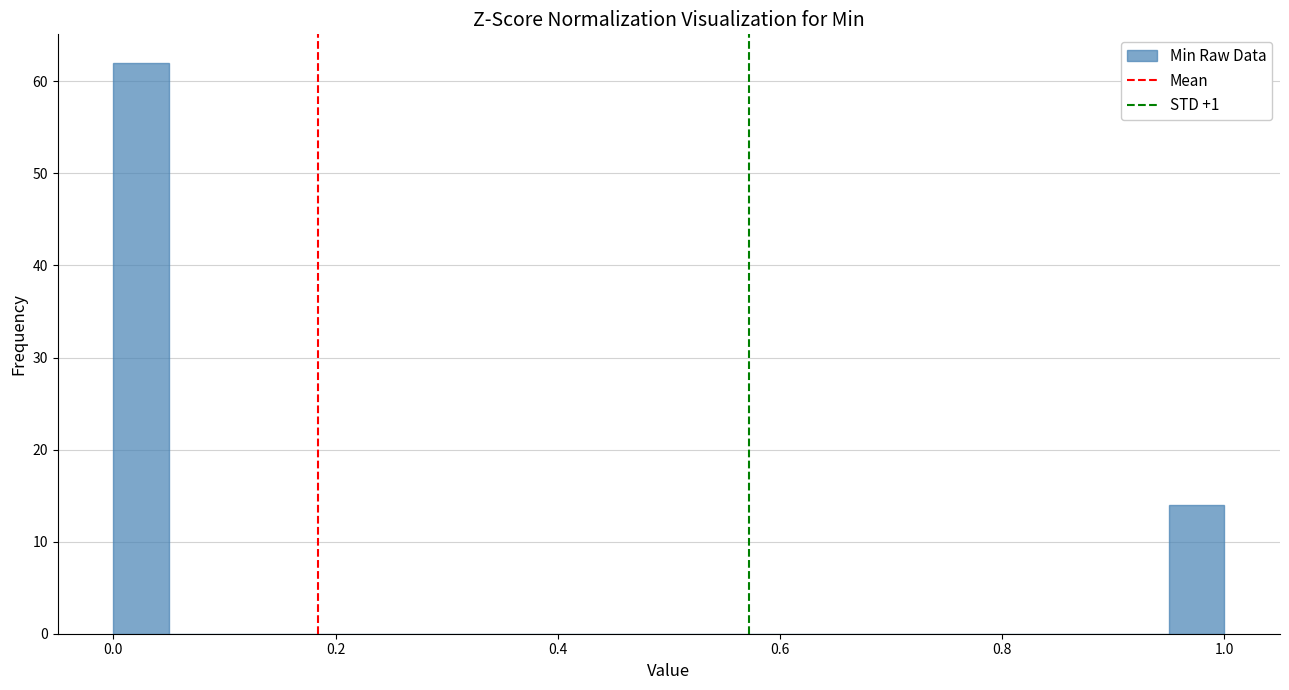

Around what value on the x-axis is the tallest bar? Give the approximate position of its centre, as read against the axis.

0.02